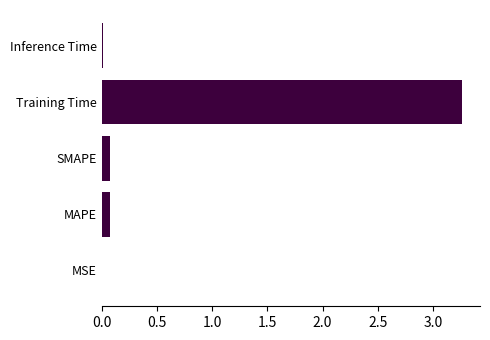

What is the sum of all values?

3.4